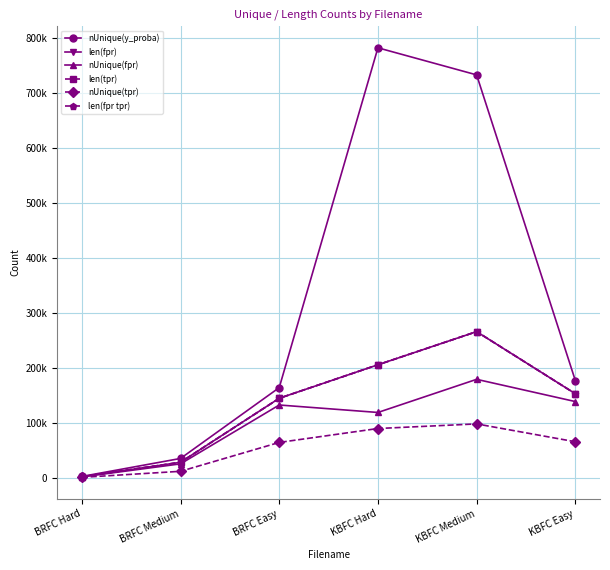

What is the difference between the maximum and minimum values in the nUnique(y_proba) series?

778795